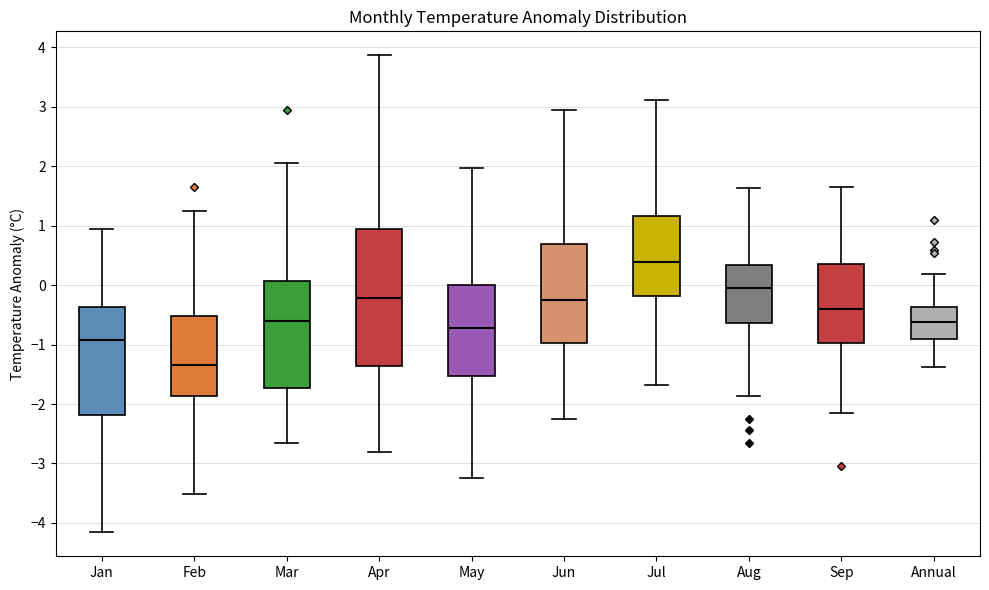

Reading left to right, read every box against the y-axis: the position of its median line, the range the box covers, and the ends of its whiskers. The values are not printed on the chart, so give them approximately, as read against the axis.

Jan: median -0.9, box -2.2 to -0.4, whiskers -4.2 to 0.9
Feb: median -1.3, box -1.9 to -0.5, whiskers -3.5 to 1.3
Mar: median -0.6, box -1.7 to 0.1, whiskers -2.6 to 2.1
Apr: median -0.2, box -1.4 to 0.9, whiskers -2.8 to 3.9
May: median -0.7, box -1.5 to 0.0, whiskers -3.2 to 2.0
Jun: median -0.2, box -1.0 to 0.7, whiskers -2.3 to 2.9
Jul: median 0.4, box -0.2 to 1.2, whiskers -1.7 to 3.1
Aug: median 0.0, box -0.6 to 0.3, whiskers -1.9 to 1.6
Sep: median -0.4, box -1.0 to 0.4, whiskers -2.1 to 1.7
Annual: median -0.6, box -0.9 to -0.4, whiskers -1.4 to 0.2